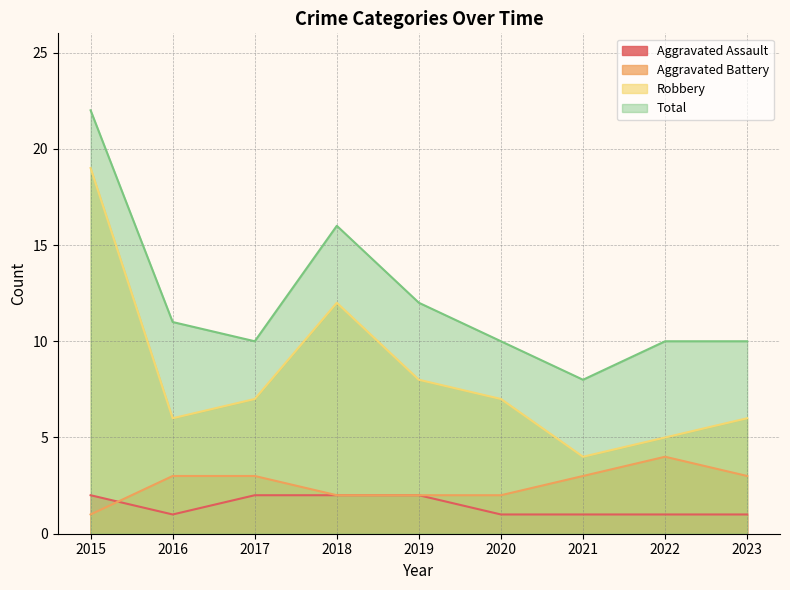

True or false: Aggravated Assault and Aggravated Battery cross at least once.

True